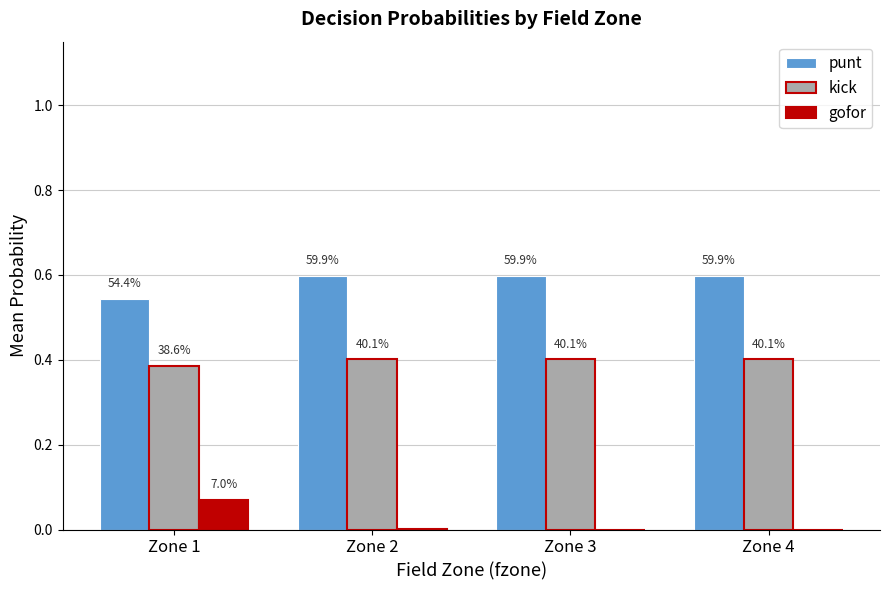

Reading right to left, list all the values displayed in this chart.

punt: Zone 4=0.6	Zone 3=0.6	Zone 2=0.6	Zone 1=0.5
kick: Zone 4=0.4	Zone 3=0.4	Zone 2=0.4	Zone 1=0.4
gofor: Zone 4=0.0	Zone 3=0.0	Zone 2=0.0	Zone 1=0.1